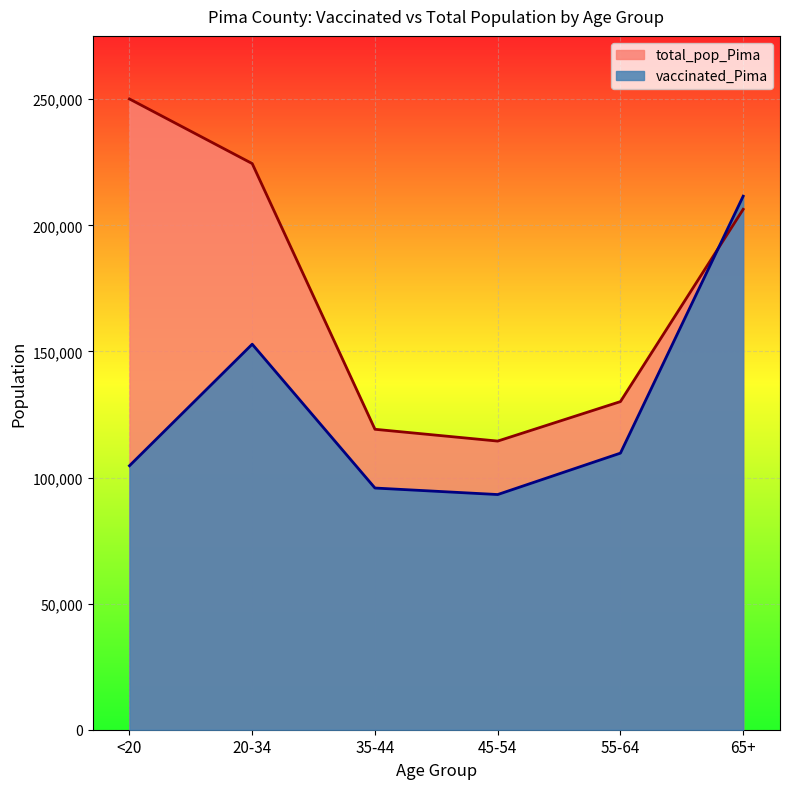

What is the sum of all vaccinated_Pima values?

767892